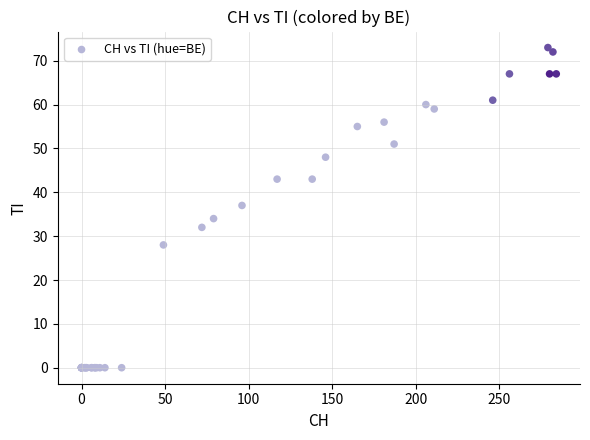

What Y value in the scatter plot is closest to 36?

37